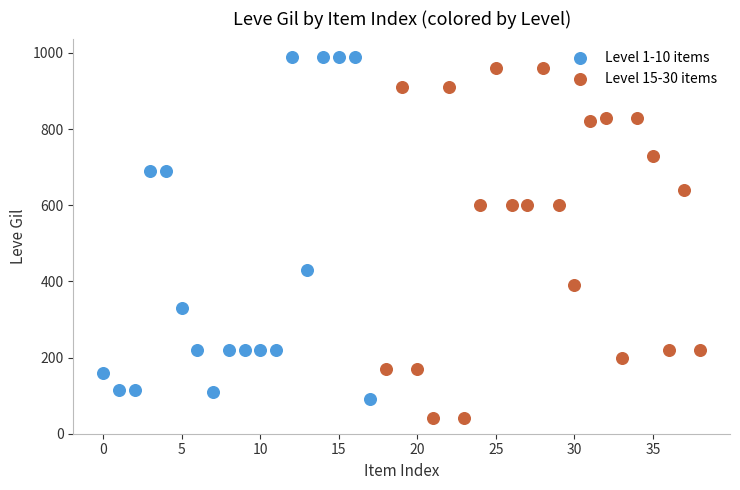

Which series reaches the minimum Y coordinate?

Level 15-30 items